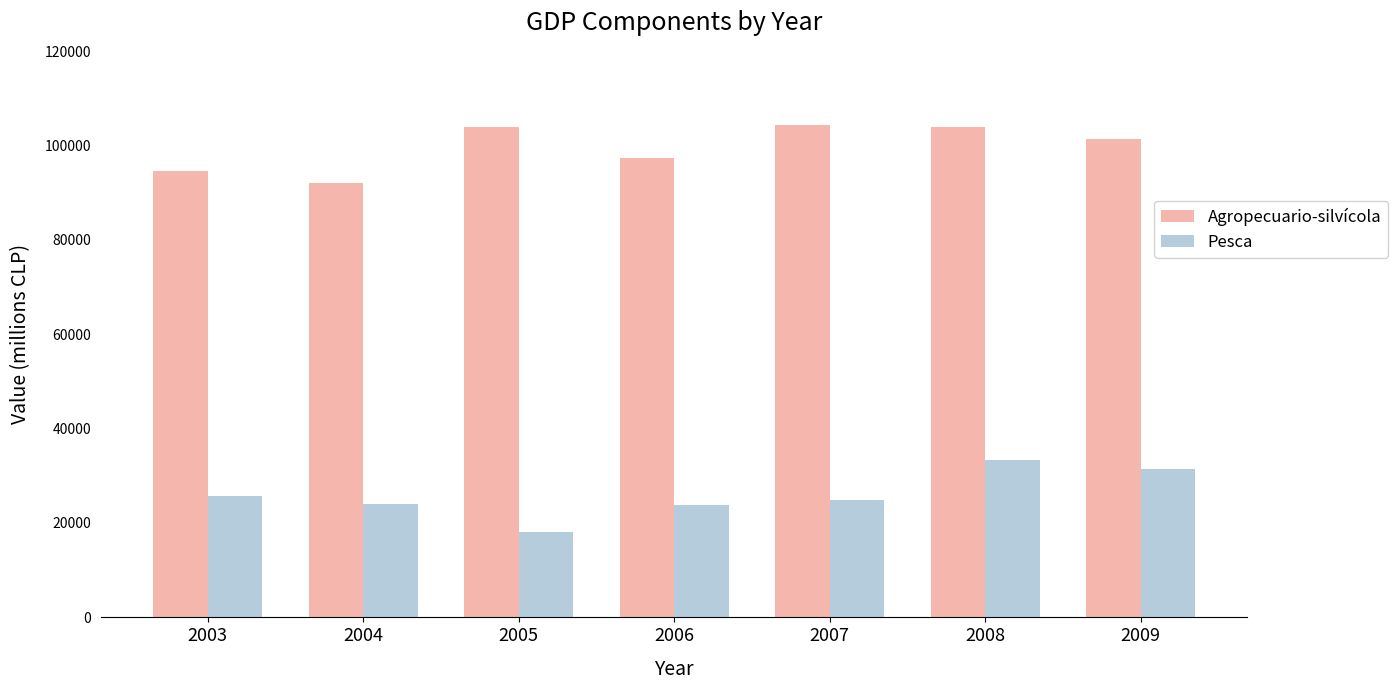

Read the Pesca value at 2004.

23958